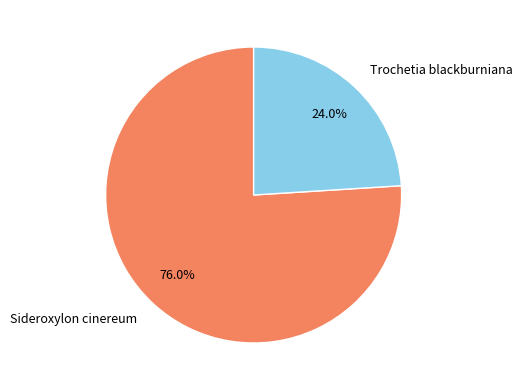

Rank the categories by value from highest to lowest.

Sideroxylon cinereum, Trochetia blackburniana